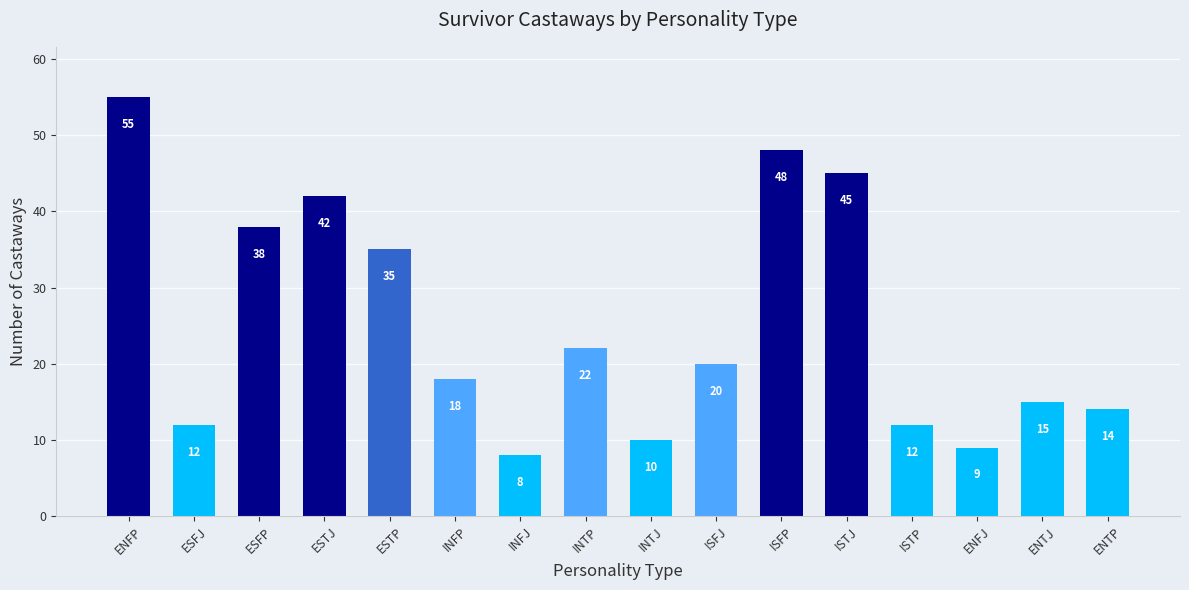

Reading left to right, transcribe all the data shown in this chart.

55	12	38	42	35	18	8	22	10	20	48	45	12	9	15	14